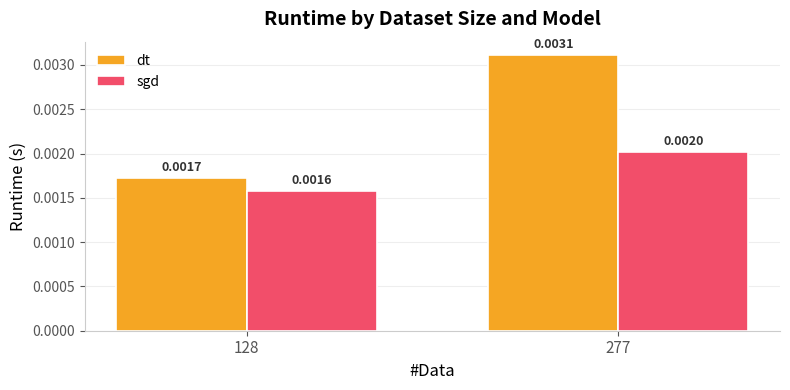

Which series has the largest range (max minus min)?

dt